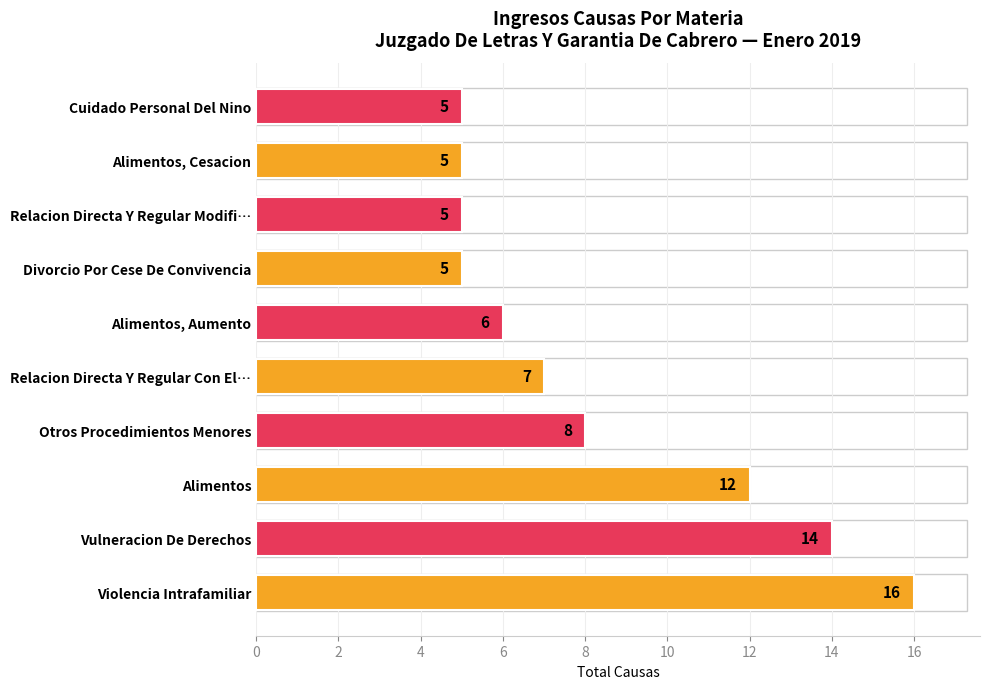

The chart shows a value of 8 at Violencia Intrafamiliar. True or false?

False